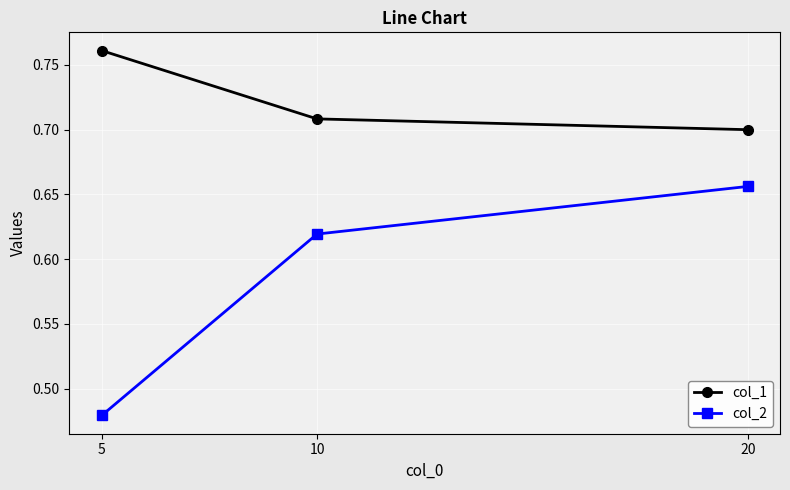

Rank the categories by col_1 value from lowest to highest.

20, 10, 5